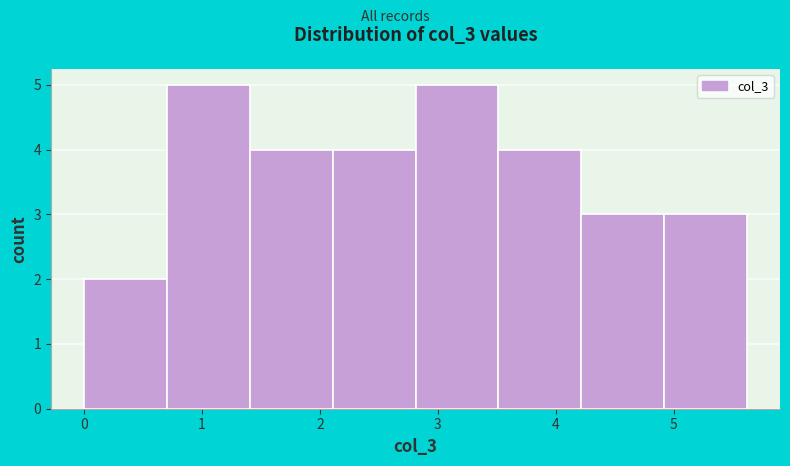

Reading left to right, transcribe this chart: for each bar, give the range it covers on the x-axis and its height. Neither the bar edges nor the heights are printed on the chart, so give them approximately, as read against the axes.

0.0 to 0.7: 2
0.7 to 1.4: 5
1.4 to 2.1: 4
2.1 to 2.8: 4
2.8 to 3.5: 5
3.5 to 4.2: 4
4.2 to 4.9: 3
4.9 to 5.6: 3